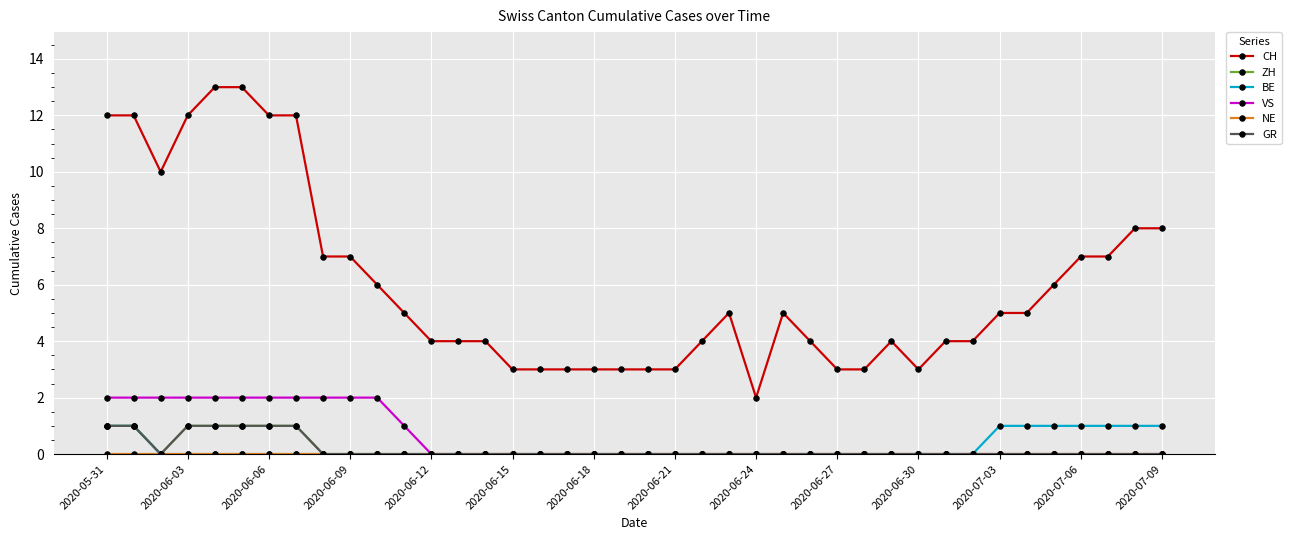

Is this an area chart (filled region under the line)?

No